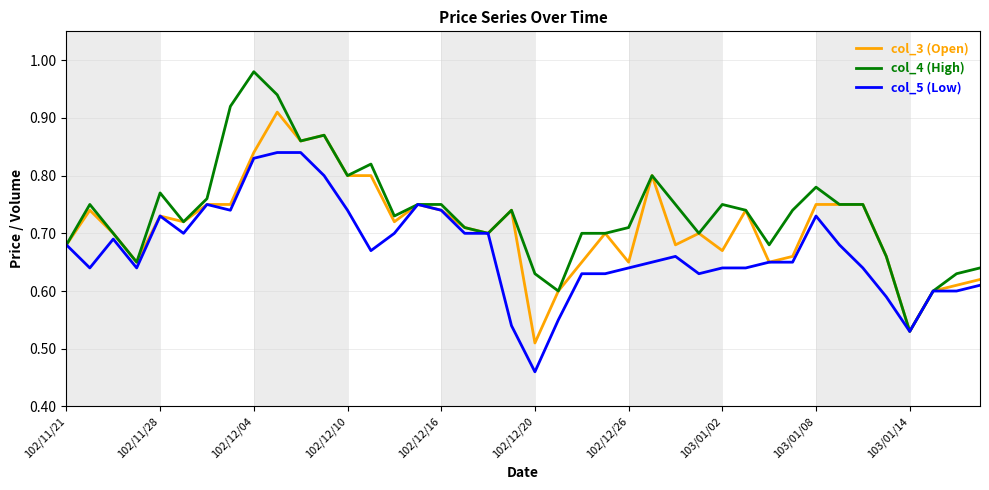

Which series has the largest range (max minus min)?

col_4 (High)